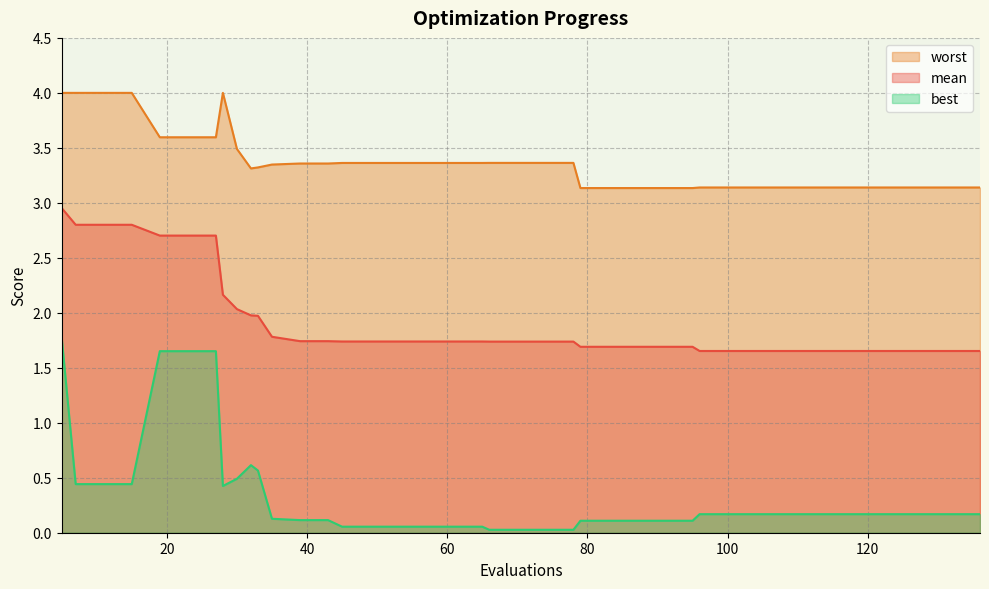

Which series has the largest range (max minus min)?

best